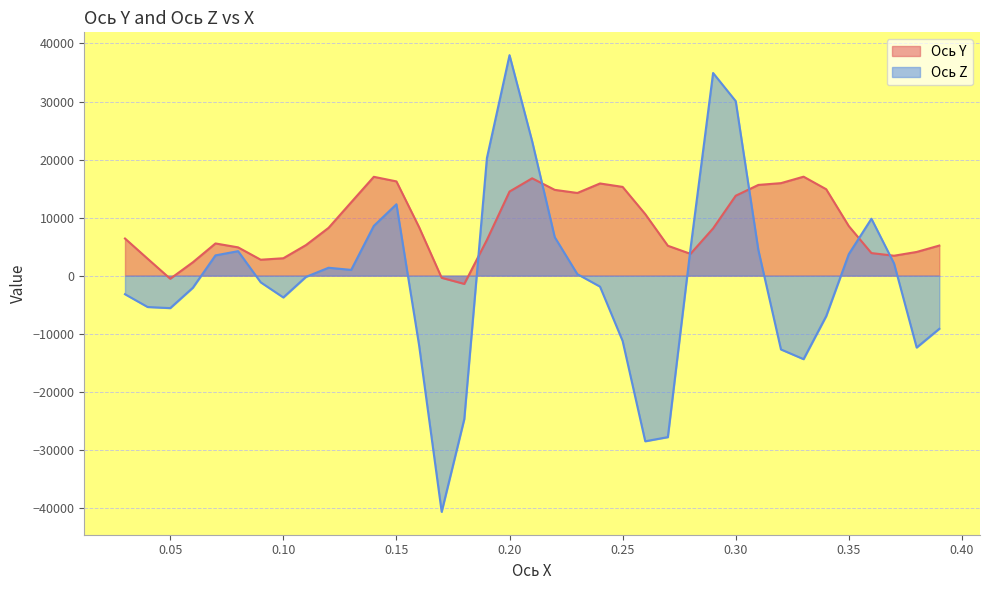

Reading left to right, extract all data points from this chart.

Ось Y: 6393.4	2912.7	-537.9	2301.0	5544.5	4870.5	2740.4	2993.9	5262.1	8232.4	12640.4	17027.6	16236.7	8364.1	-378.6	-1429.1	6151.8	14488.4	16770.2	14776.9	14243.3	15880.1	15289.2	10601.6	5147.2	3752.8	8139.1	13769.0	15628.7	15936.7	17048.8	14887.6	8530.6	3883.7	3429.1	4079.4	5179.7
Ось Z: -3206.4	-5408.4	-5601.1	-2089.9	3489.6	4211.8	-1156.9	-3763.6	-220.3	1358.0	986.5	8570.3	12298.1	-11953.1	-40712.5	-24722.7	20261.7	37988.4	23164.2	6622.0	253.0	-1893.3	-11262.7	-28544.0	-27831.9	4625.0	34916.6	30065.9	4429.4	-12721.5	-14397.2	-6986.2	3707.2	9807.4	2097.4	-12393.4	-9166.4